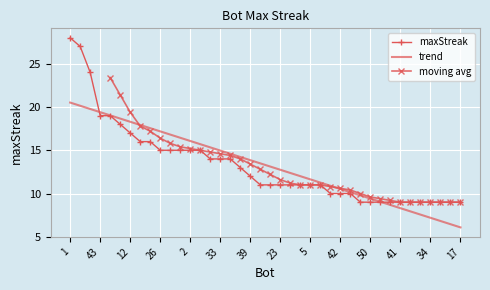

True or false: maxStreak has a value of 28.0 at 1.

True